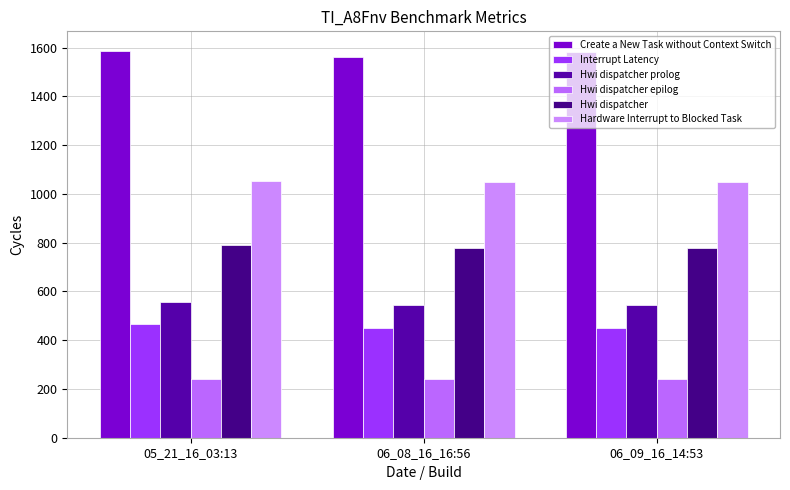

Reading left to right, what are all the values shown in this chart?

Create a New Task without Context Switch: 05_21_16_03:13=1587	06_08_16_16:56=1560	06_09_16_14:53=1581
Interrupt Latency: 05_21_16_03:13=468	06_08_16_16:56=448	06_09_16_14:53=448
Hwi dispatcher prolog: 05_21_16_03:13=555	06_08_16_16:56=544	06_09_16_14:53=544
Hwi dispatcher epilog: 05_21_16_03:13=241	06_08_16_16:56=242	06_09_16_14:53=242
Hwi dispatcher: 05_21_16_03:13=791	06_08_16_16:56=779	06_09_16_14:53=779
Hardware Interrupt to Blocked Task: 05_21_16_03:13=1052	06_08_16_16:56=1050	06_09_16_14:53=1050